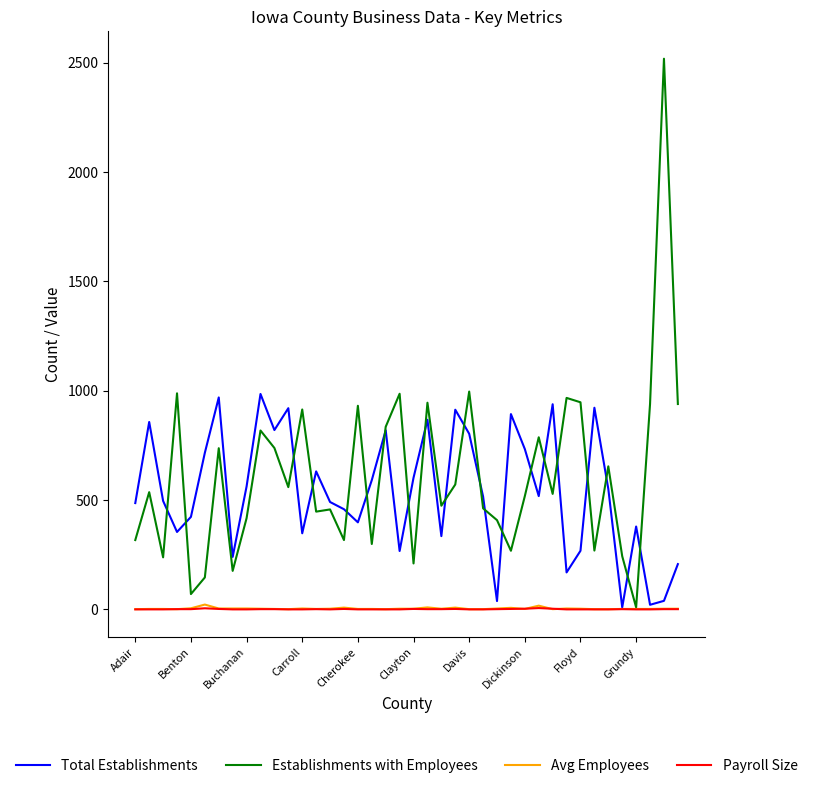

Which series has the widest spread of values?

Establishments with Employees